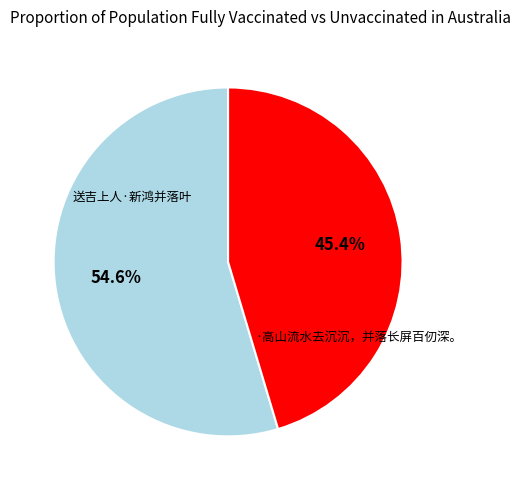

To the nearest percent, what is the average slice percentage?

50%